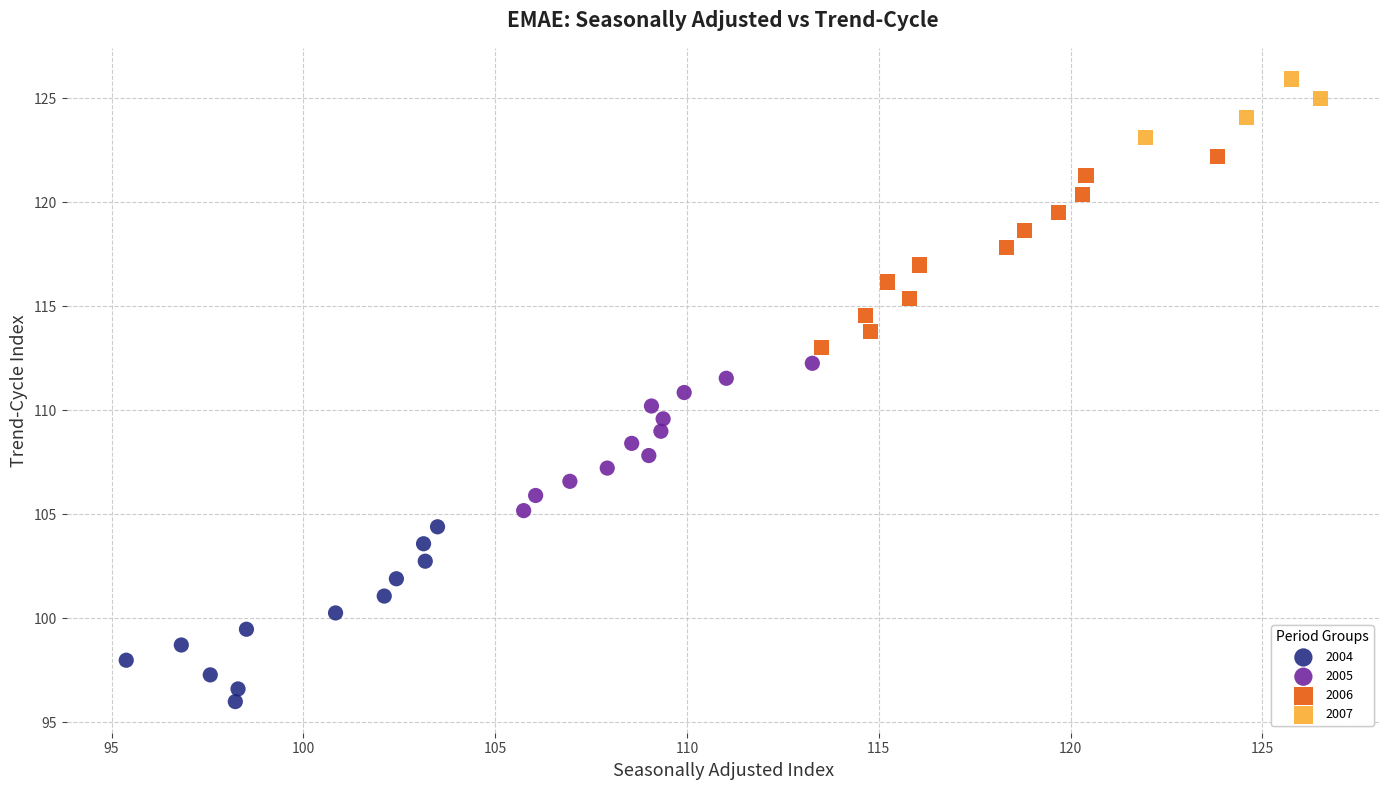

Which series reaches the minimum Y coordinate?

2004